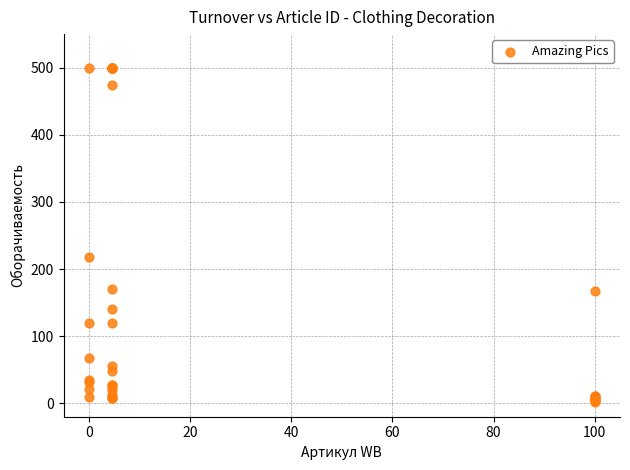

What Y value in the scatter plot is closest to 251?

218